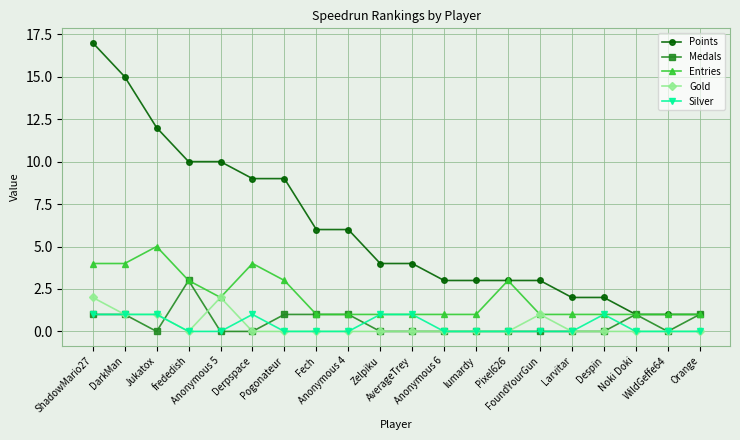

True or false: Points and Gold cross at least once.

False